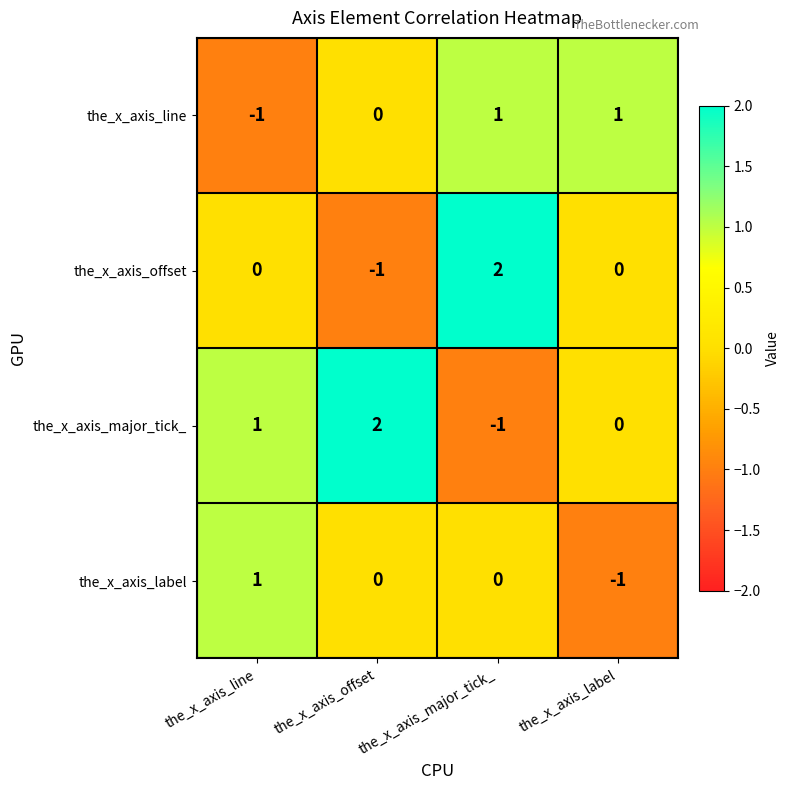

Is it true that the_x_axis_offset equals 0 at the_x_axis_label?

True